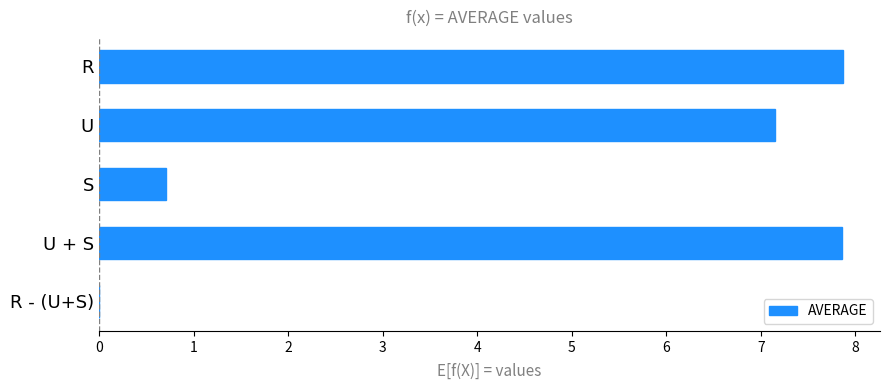

Is it true that the value at R is 7.9?

True